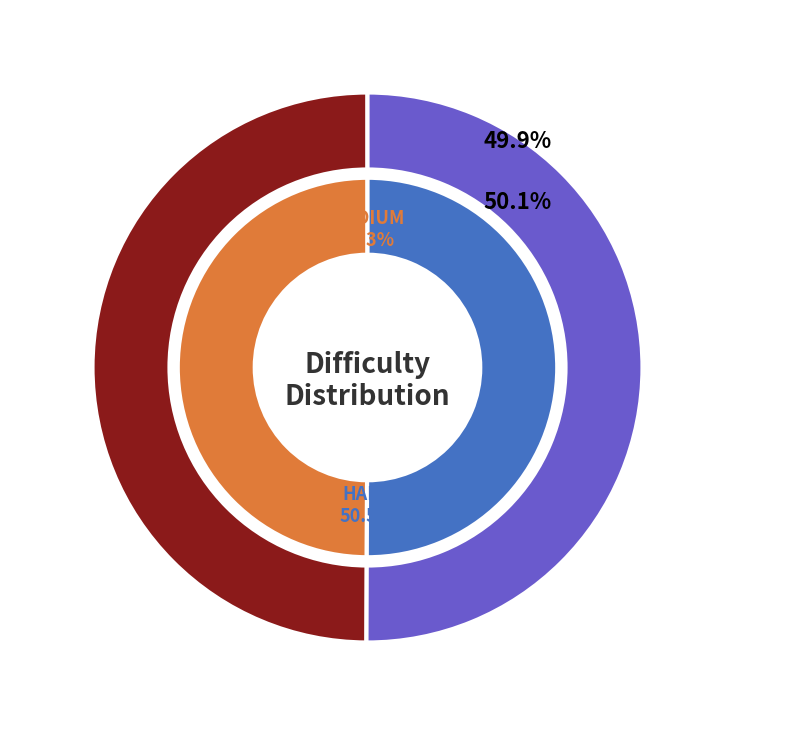

What is the smallest slice in the pie chart?

MEDIUM